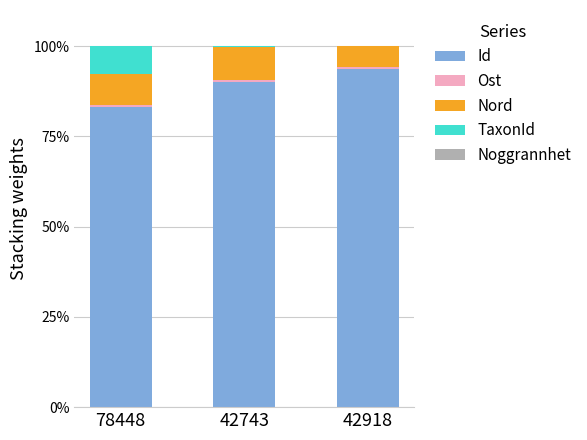

The Id series shows 61.3 at 42743. True or false?

False